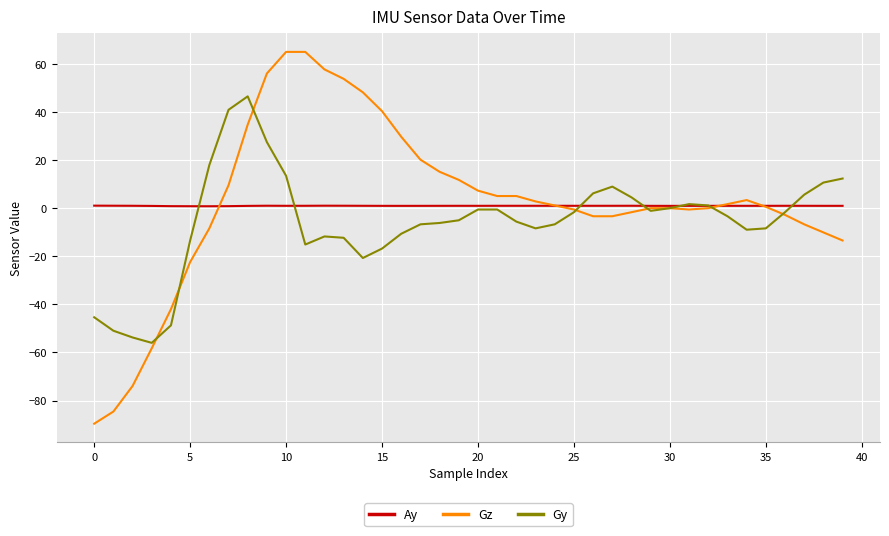

Does the chart display data point markers on the line(s)?

No